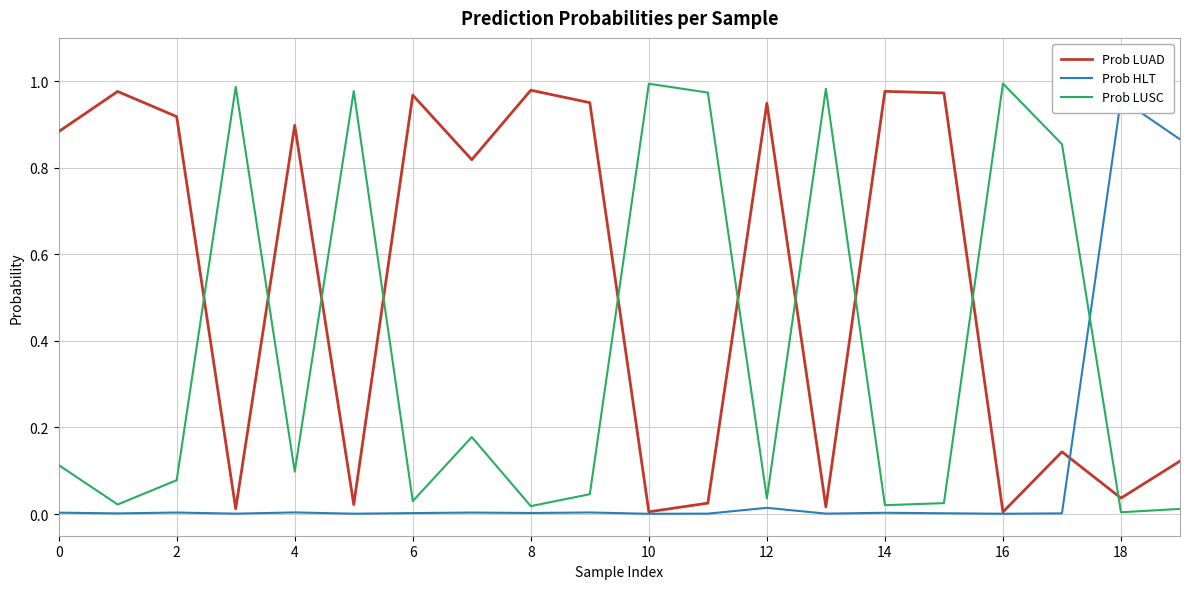

How many intersections are there between Prob LUSC and Prob LUAD?

10